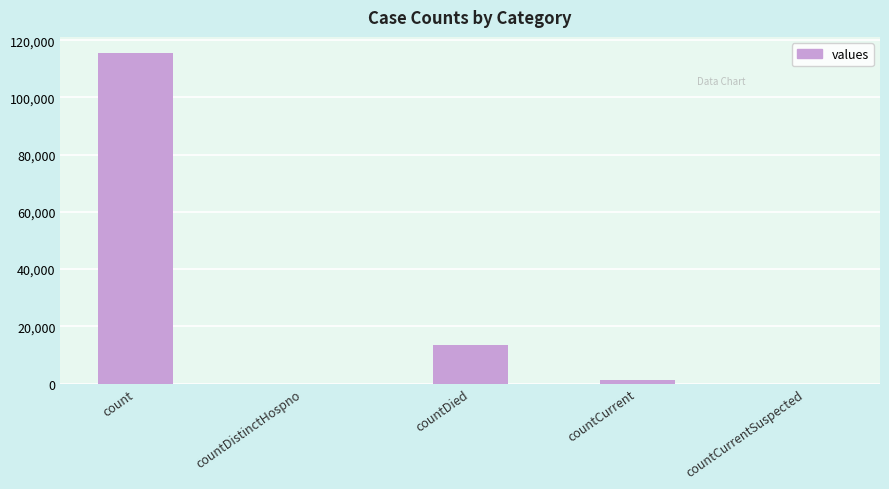

Which label corresponds to the largest value in the chart?

count